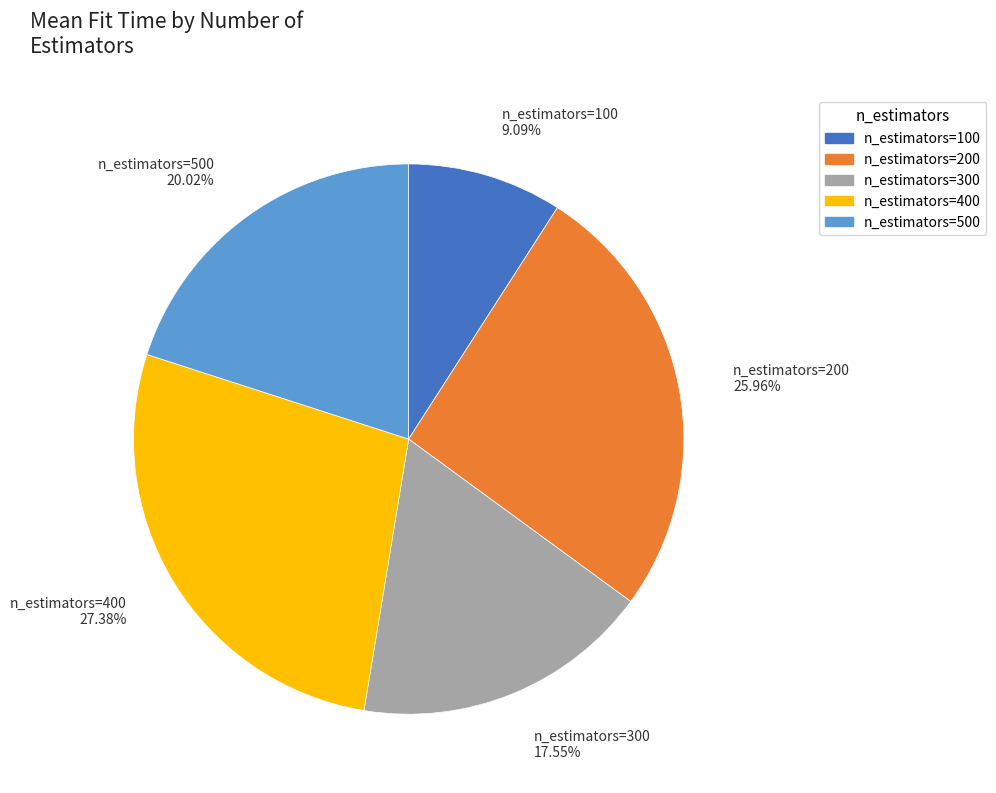

What is the ratio of the value at n_estimators=200 to the value at n_estimators=100?

2.9